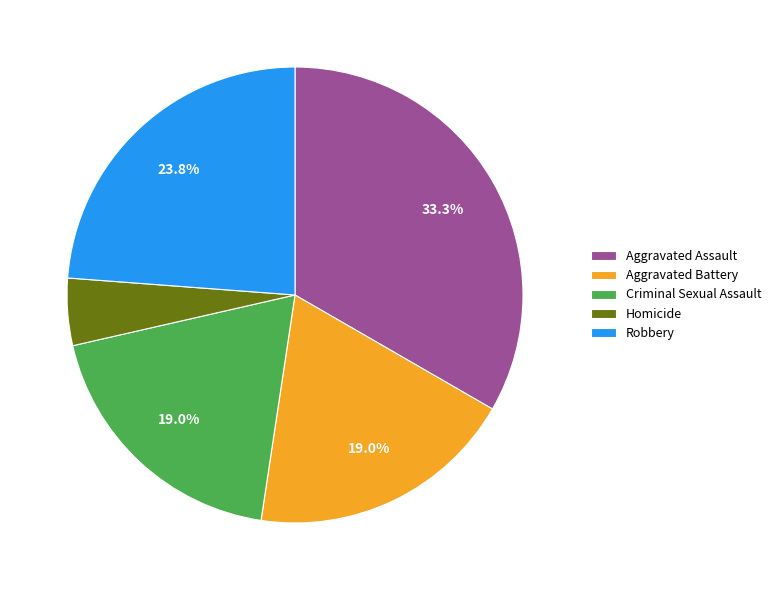

Which has a higher value, Homicide or Aggravated Battery?

Aggravated Battery